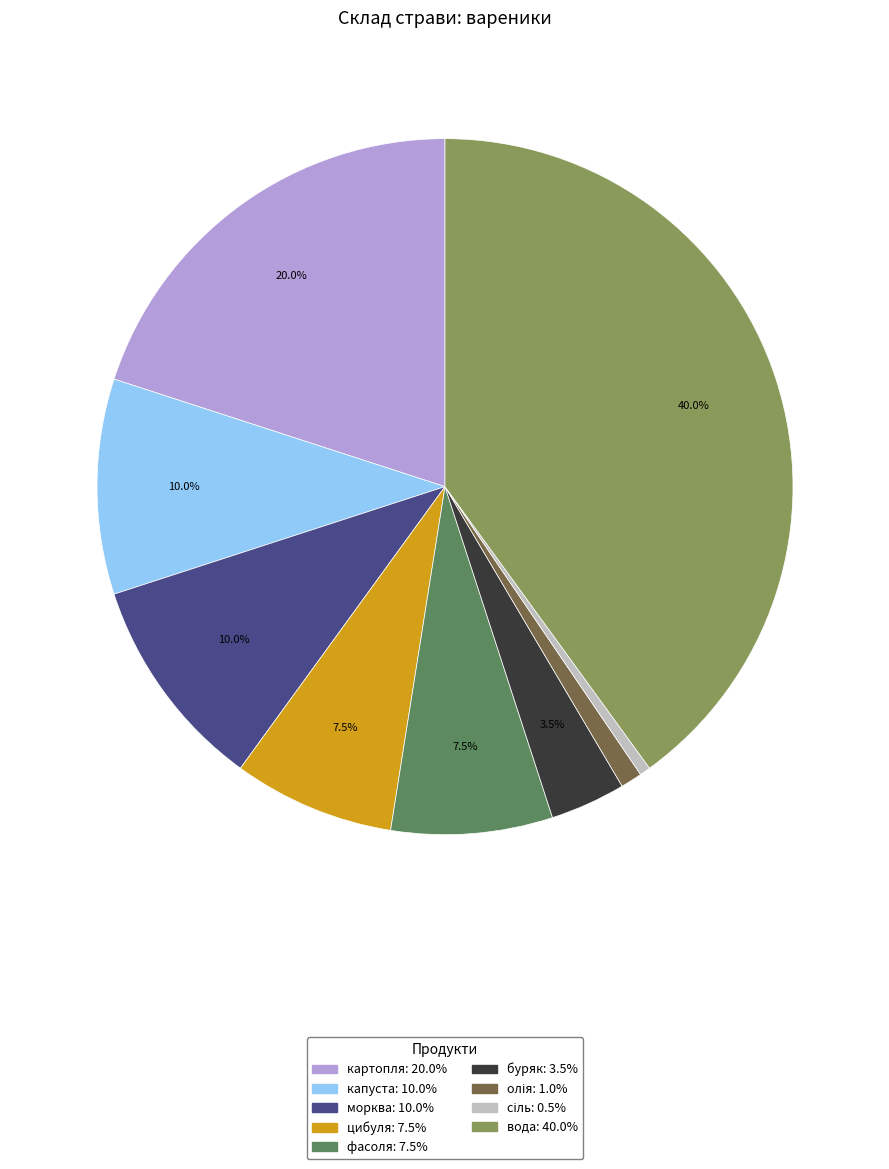

What percentage is the вода slice, to the nearest percent?

40%